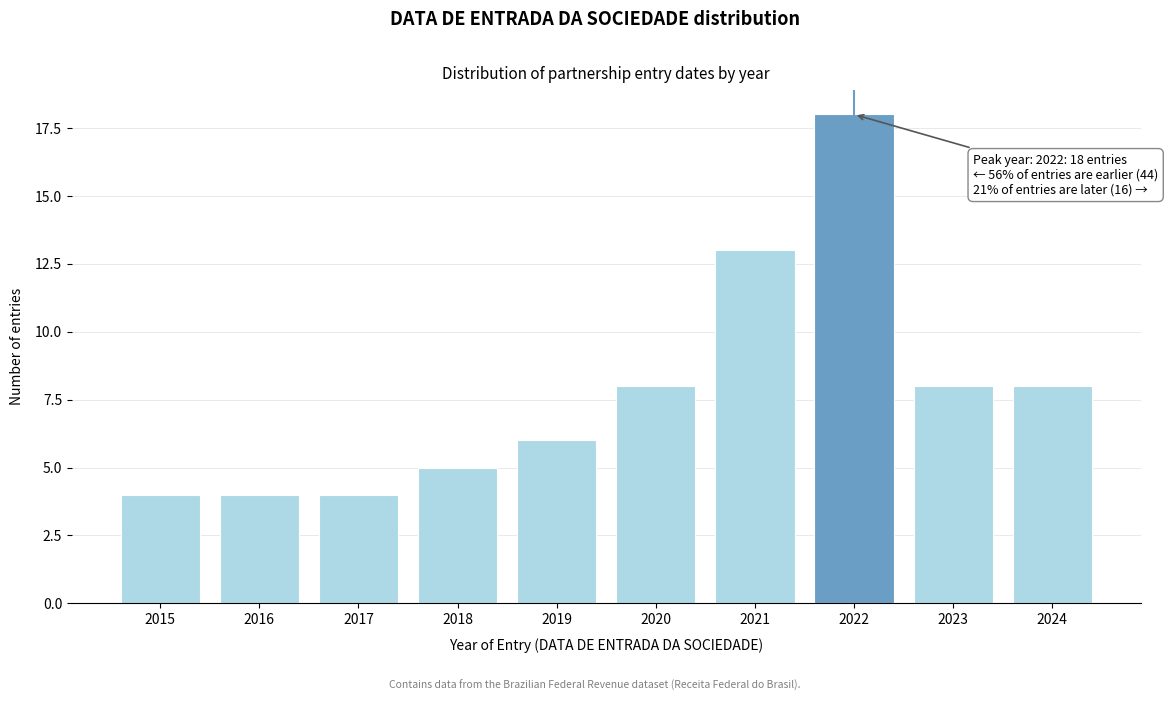

Reading left to right, extract all data points from this chart.

2015=4	2016=4	2017=4	2018=5	2019=6	2020=8	2021=13	2022=18	2023=8	2024=8